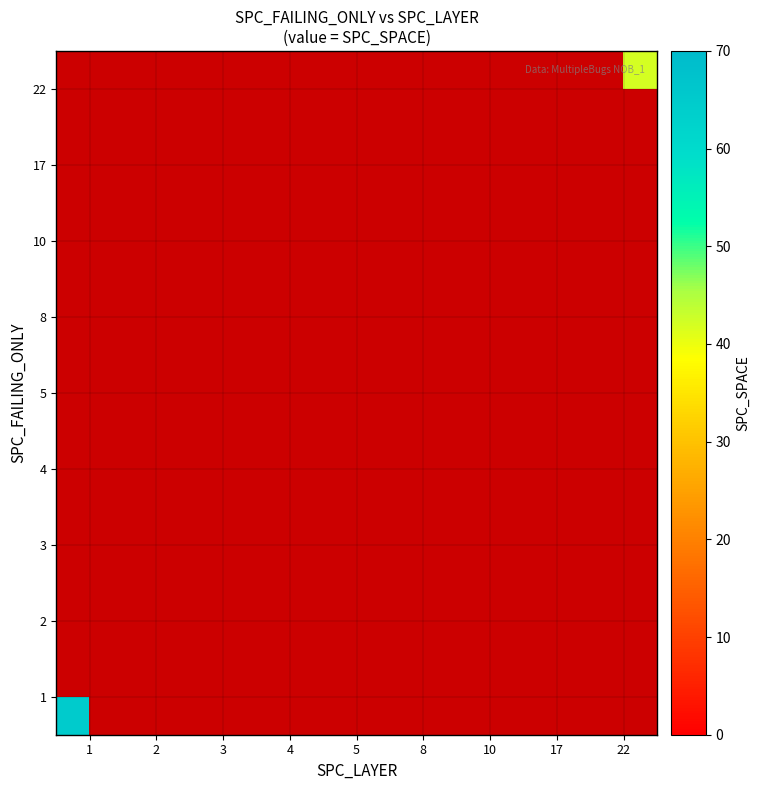

Which label corresponds to the largest value in the chart?

1